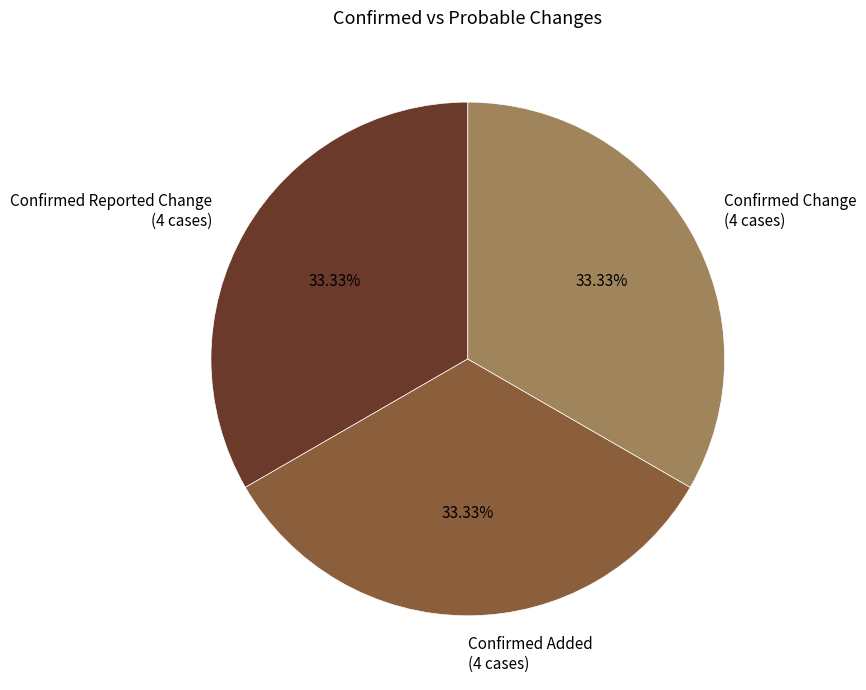

Does Confirmed Reported Change (4 cases) account for over 50% of the chart?

No